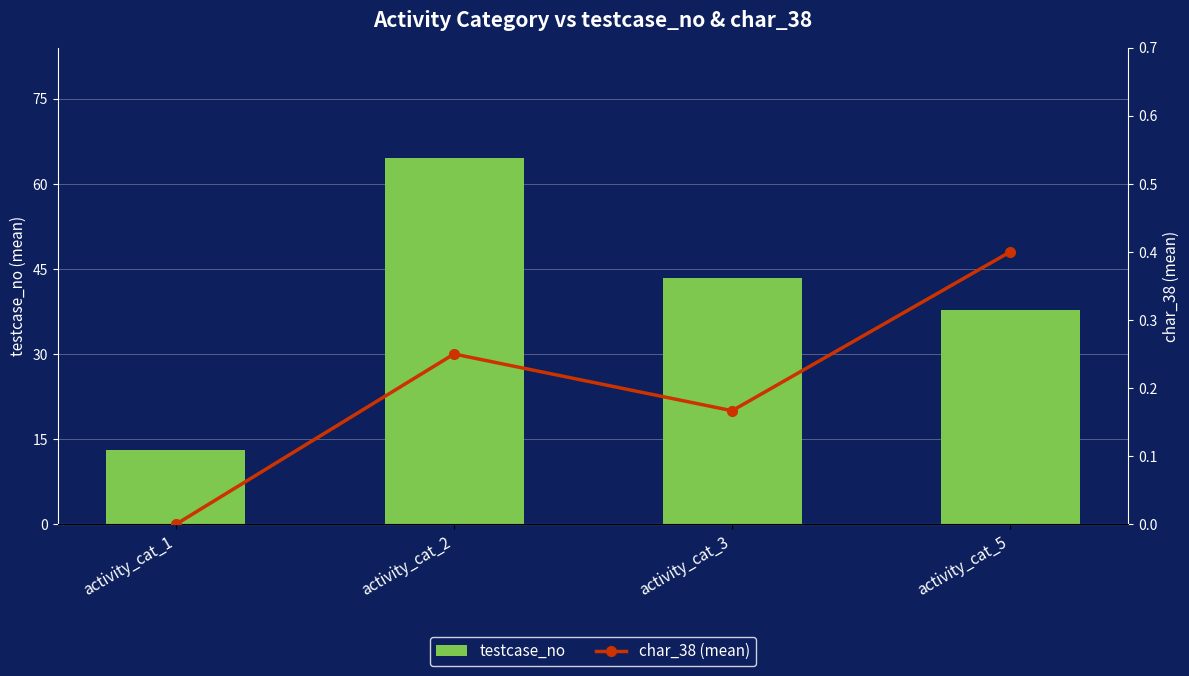

At which label does char_38 (mean) reach its minimum?

activity_cat_1